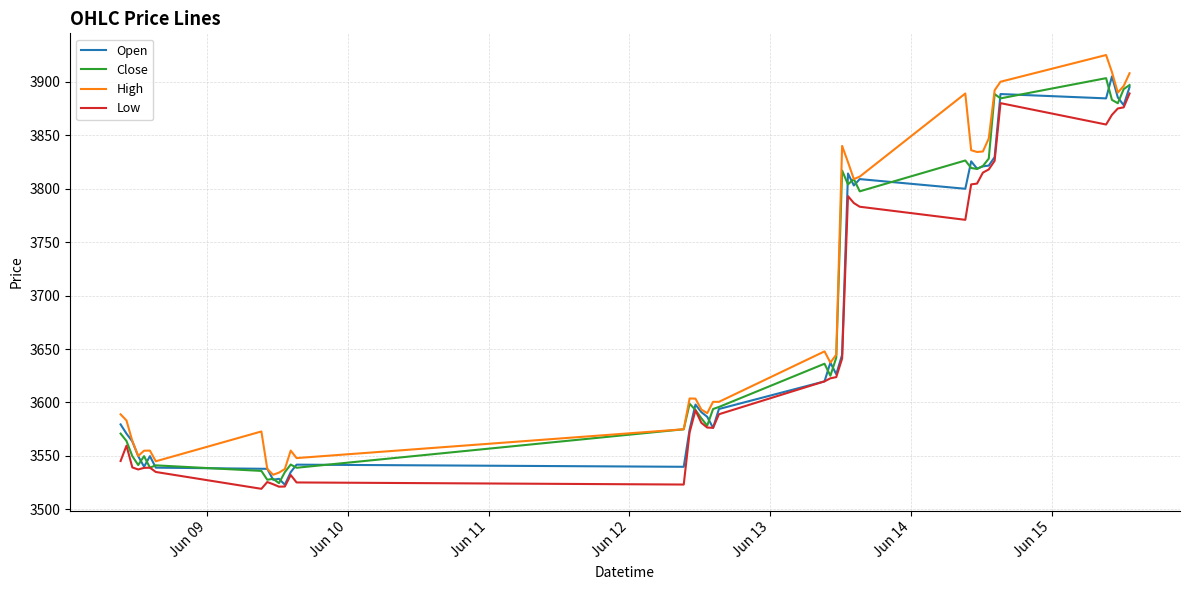

What is the minimum value for Close?

3524.6